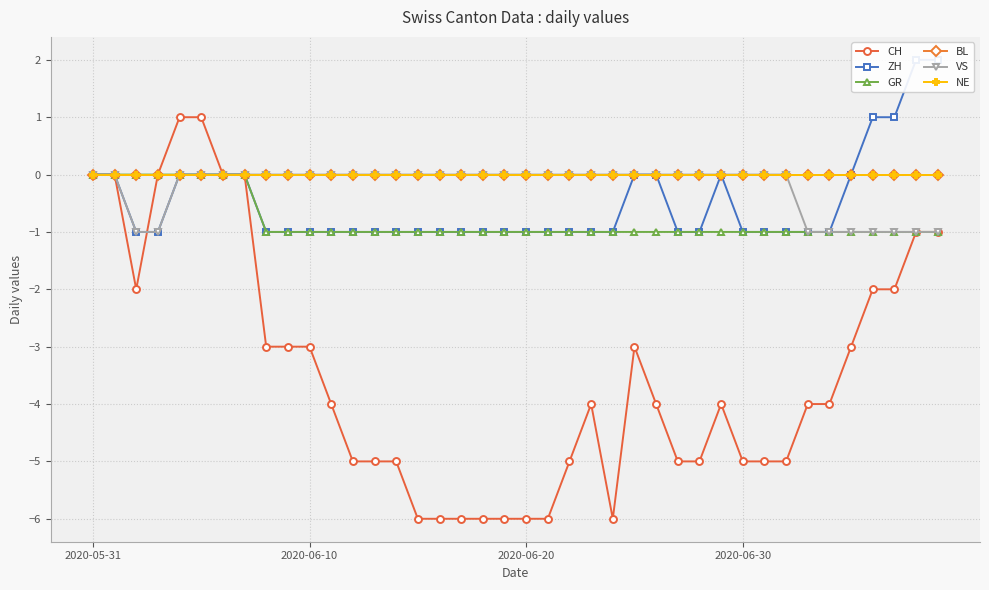

Is this an area chart (filled region under the line)?

No